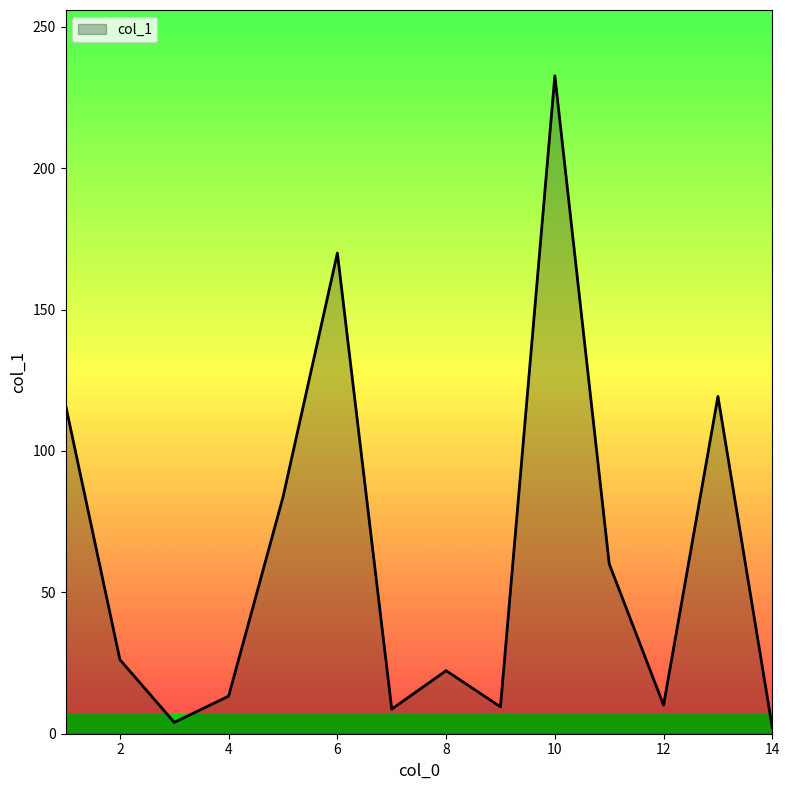

What is the difference between the maximum and minimum values?

230.6